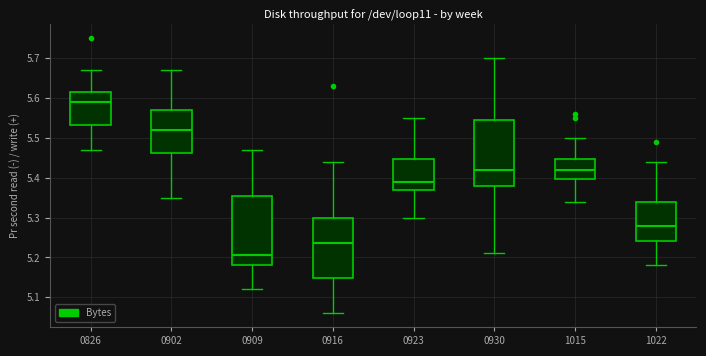

Reading left to right, read every box against the y-axis: the position of its median line, the range the box covers, and the ends of its whiskers. The values are not printed on the chart, so give them approximately, as read against the axis.

0826: median 5.59, box 5.53 to 5.62, whiskers 5.47 to 5.67
0902: median 5.52, box 5.46 to 5.57, whiskers 5.35 to 5.67
0909: median 5.21, box 5.18 to 5.36, whiskers 5.12 to 5.47
0916: median 5.24, box 5.15 to 5.30, whiskers 5.06 to 5.44
0923: median 5.39, box 5.37 to 5.45, whiskers 5.30 to 5.55
0930: median 5.42, box 5.38 to 5.55, whiskers 5.21 to 5.70
1015: median 5.42, box 5.40 to 5.45, whiskers 5.34 to 5.50
1022: median 5.28, box 5.24 to 5.34, whiskers 5.18 to 5.44